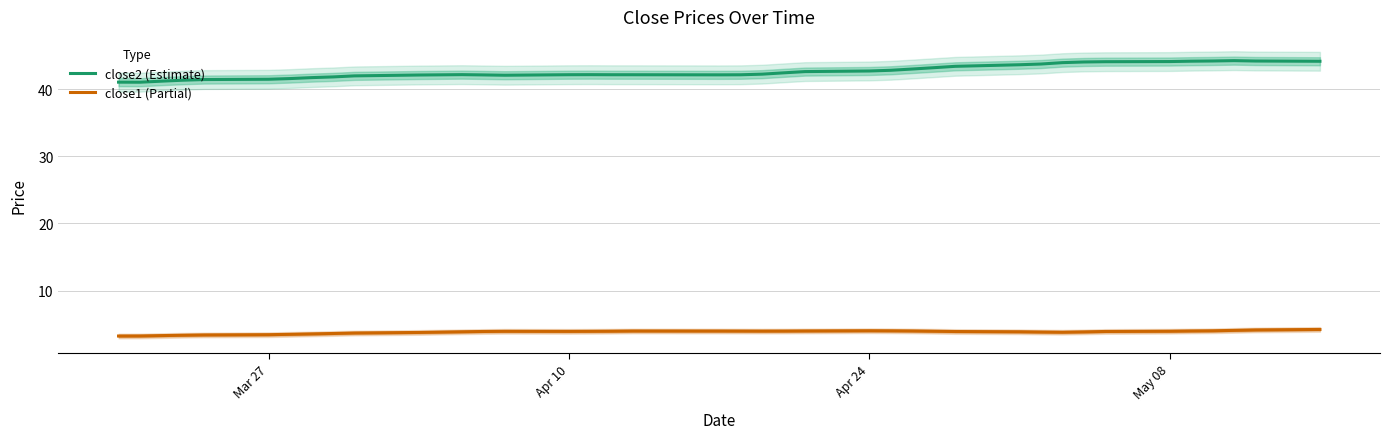

True or false: close1 (Partial) and close2 (Estimate) intersect in this chart.

False